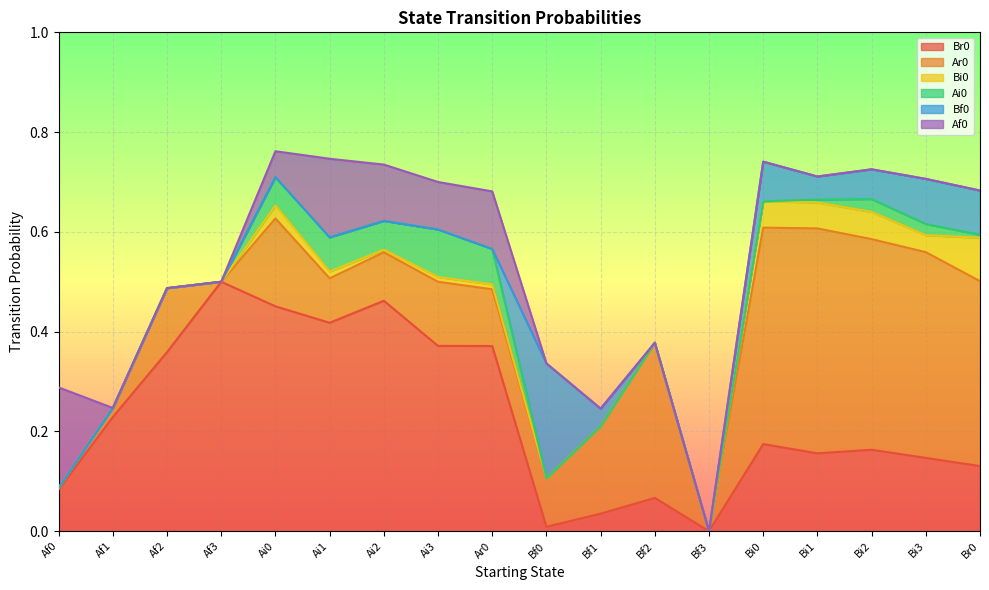

What is the total value across all series at Bf0?

0.3